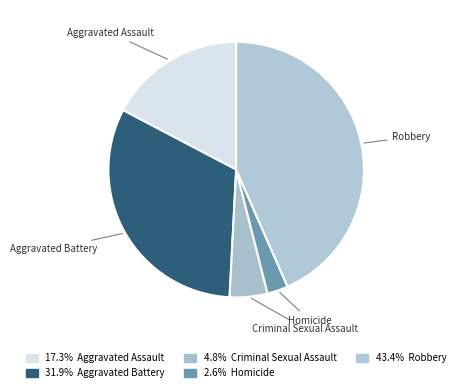

Count the number of slices in the pie.

5